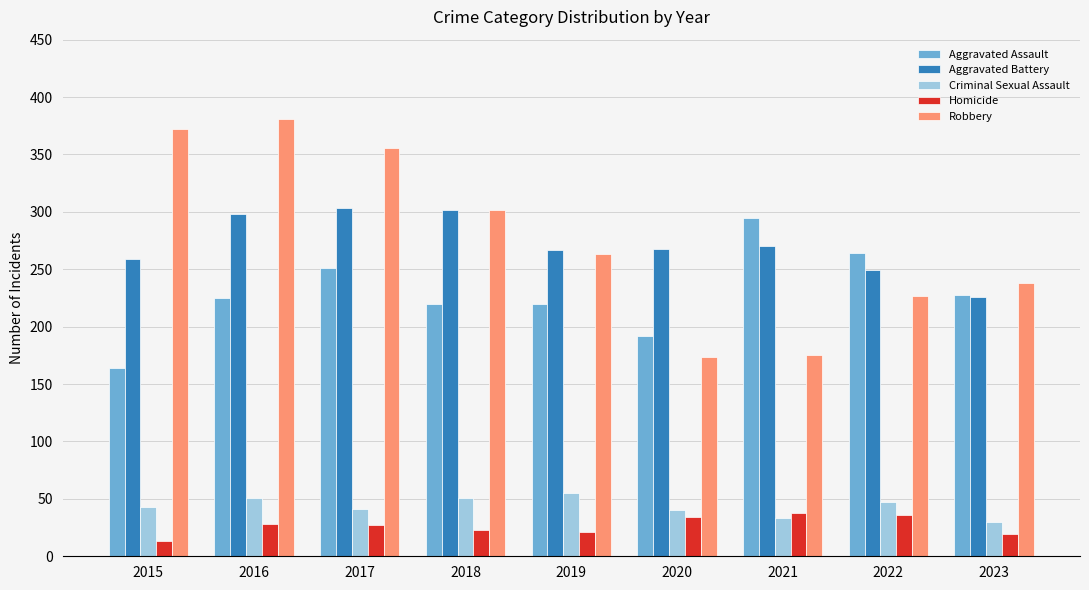

The Aggravated Assault series shows 220 at 2019. True or false?

True